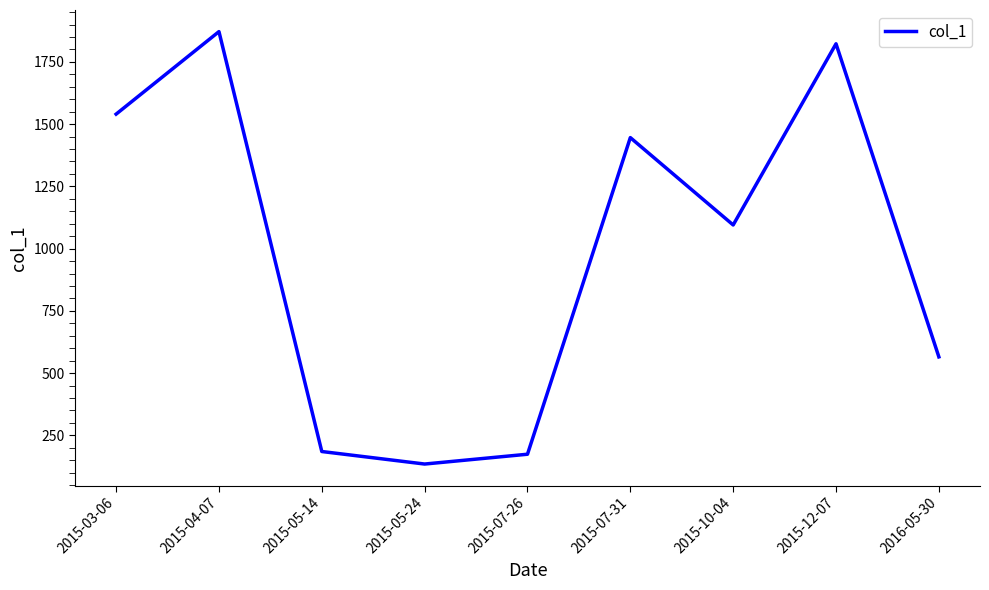

What is the ratio of the value at 2015-12-07 to the value at 2015-05-14?

9.8